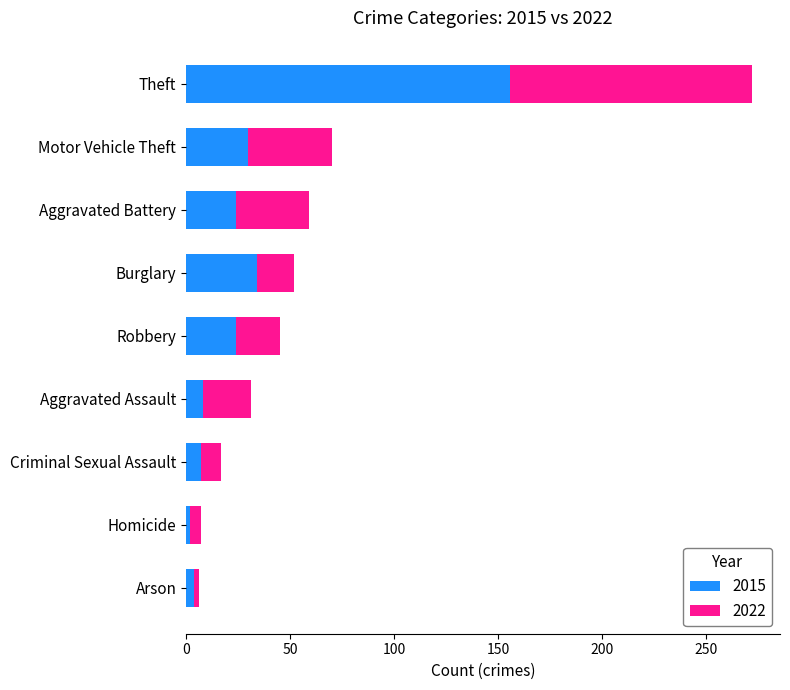

Is it true that 2015 equals 49 at Burglary?

False